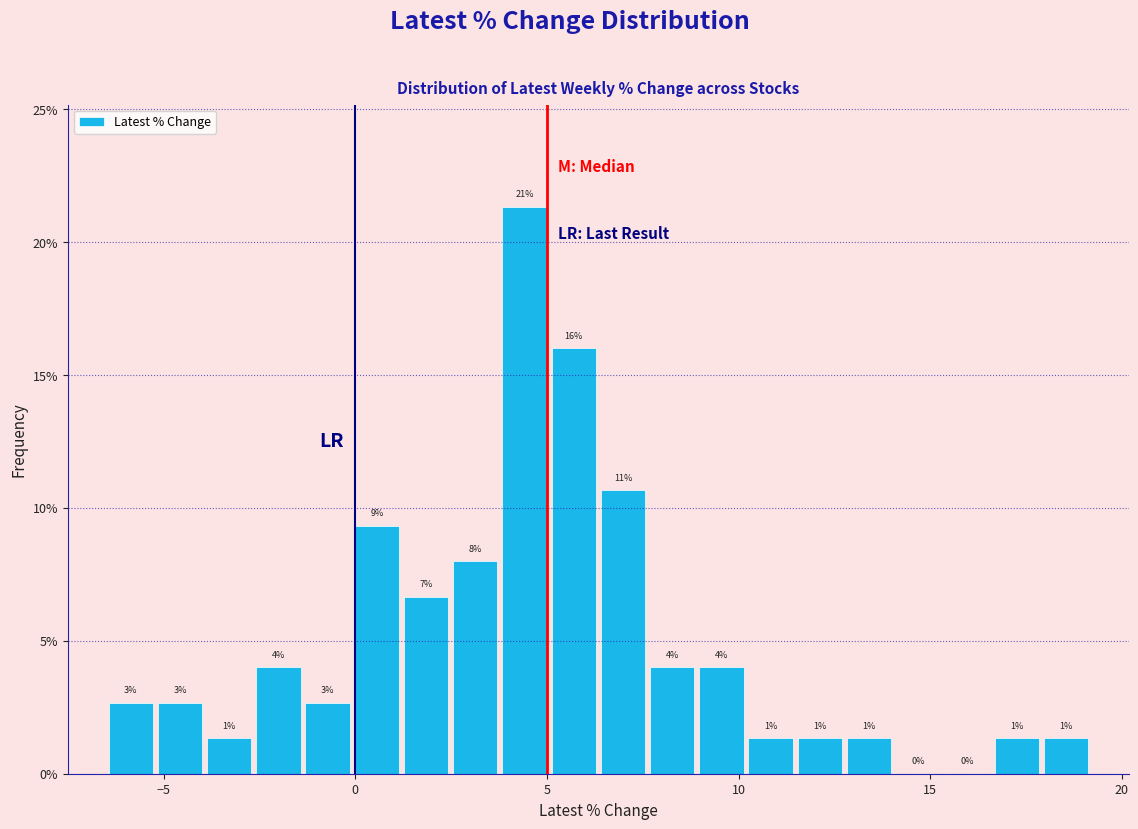

Read against the x-axis, roughly where is the centre of the tallest bar?

4.5